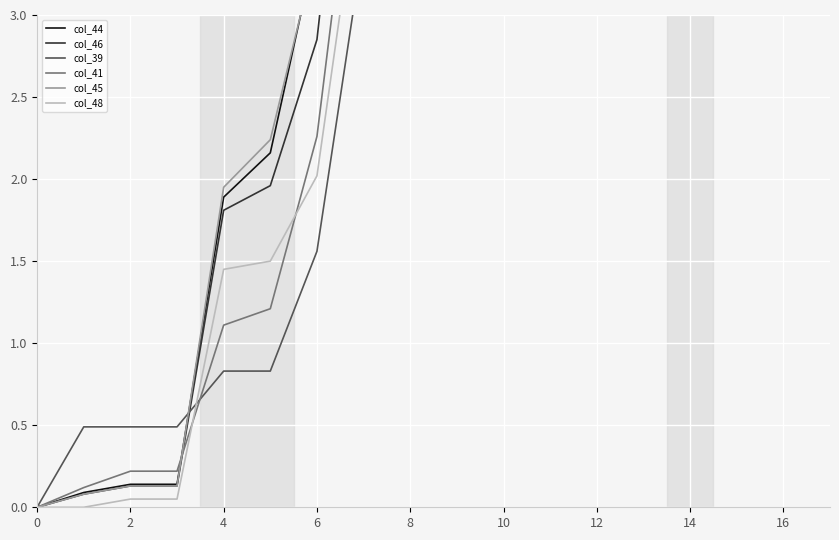

List the series in order of their peak value, lowest first.

col_39, col_48, col_46, col_41, col_44, col_45